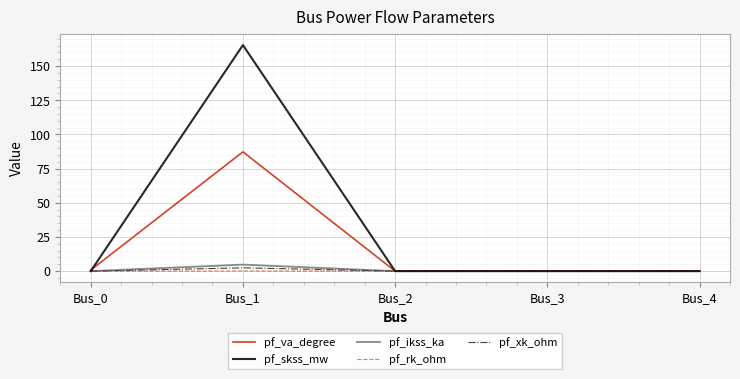

At which category is the sum across all series the highest?

Bus_1